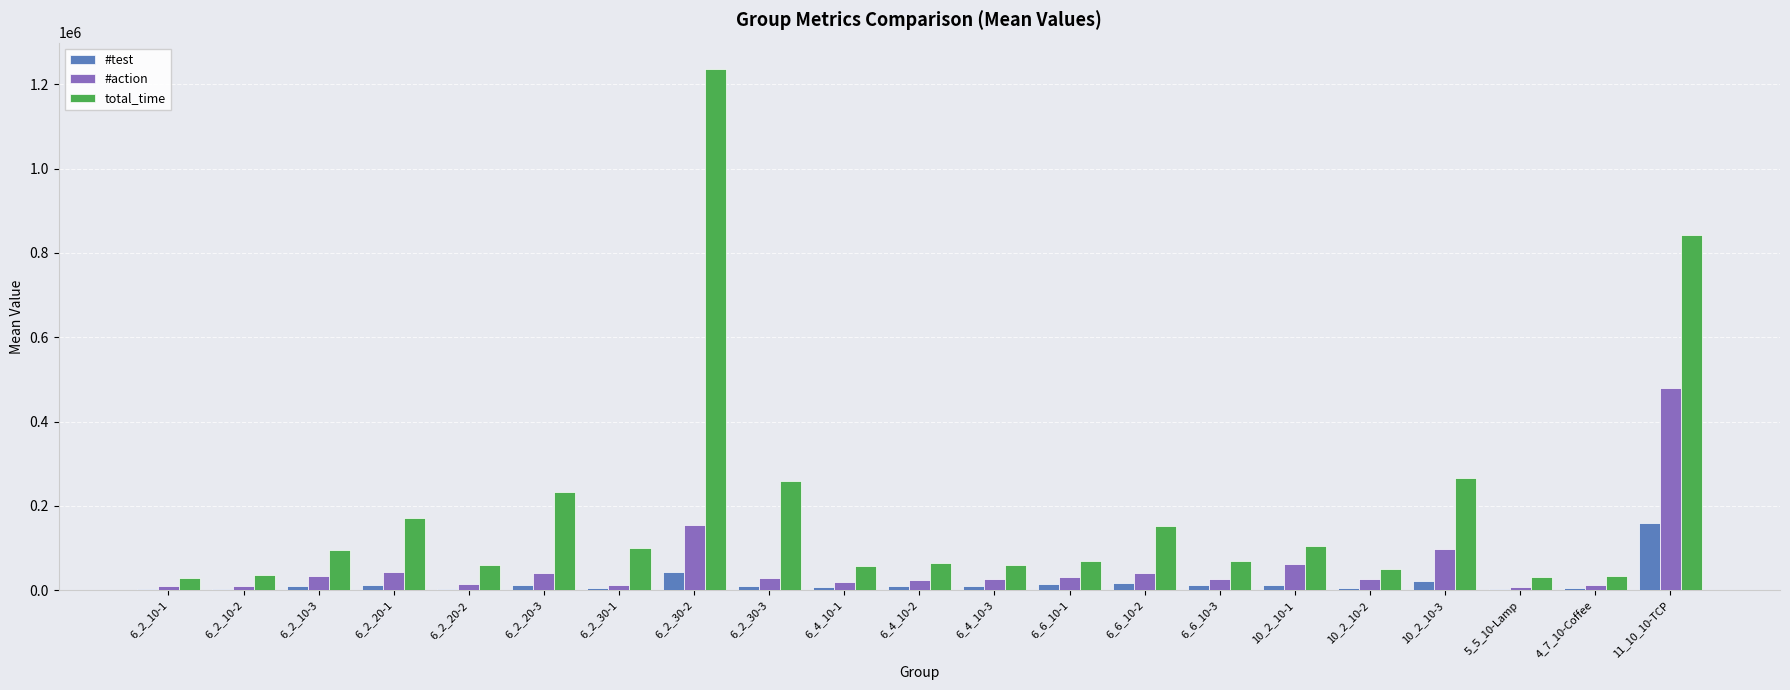

What is the total value across all series at 6_2_30-2?

1435758.0